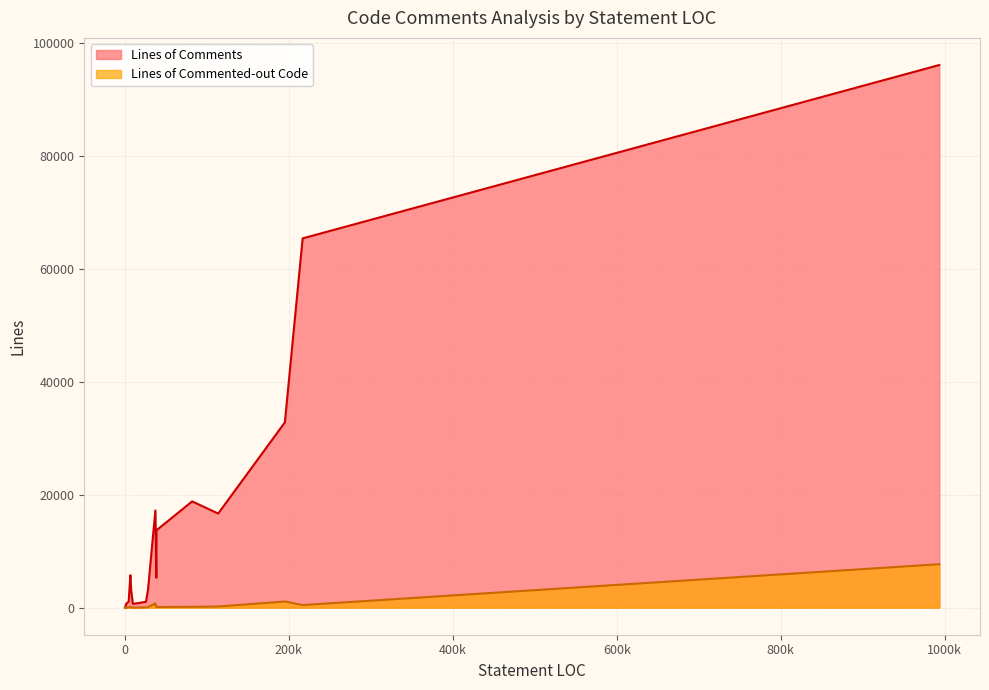

Which series has the largest range (max minus min)?

Lines of Comments